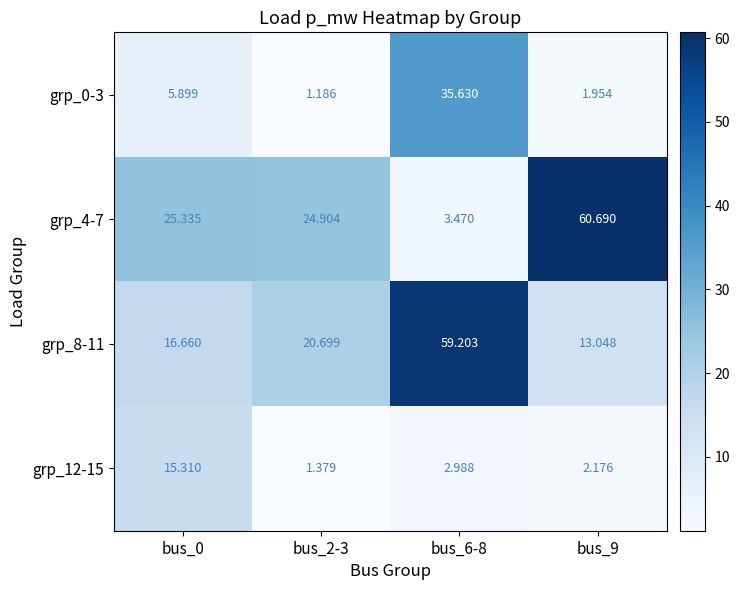

At bus_9, list the series in order from largest to smallest.

grp_4-7, grp_8-11, grp_12-15, grp_0-3